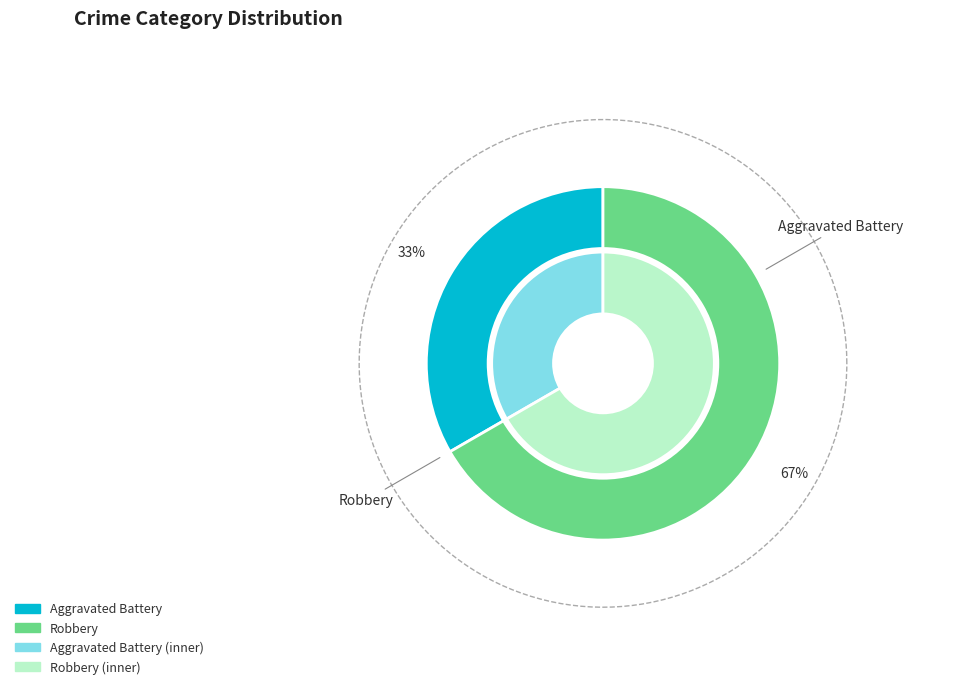

What is the smallest slice in the pie chart?

Aggravated Battery